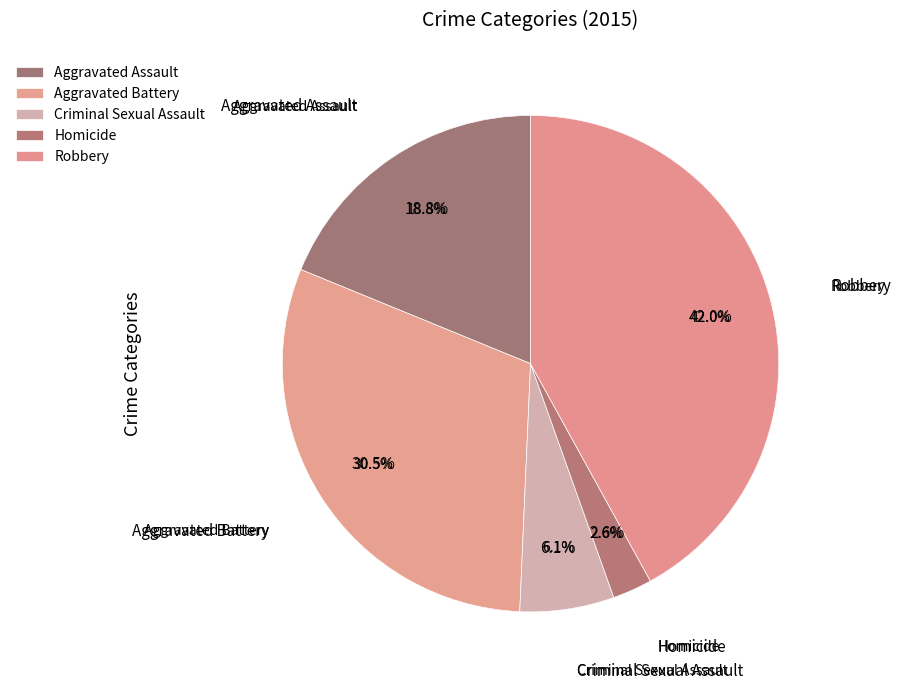

Approximately how many times larger is the value at Aggravated Battery compared to Homicide?

11.8